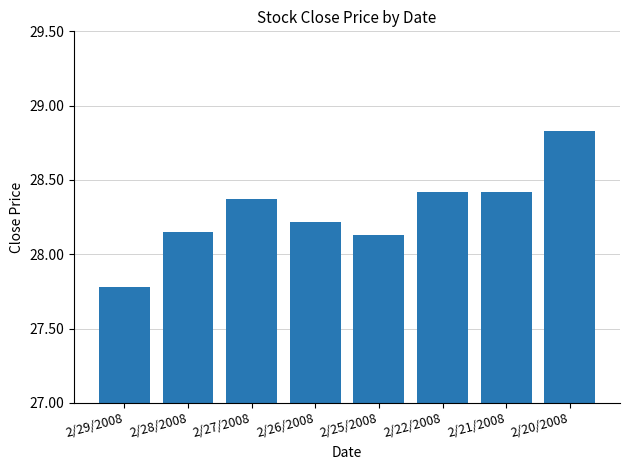

Which label corresponds to the largest value in the chart?

2/20/2008